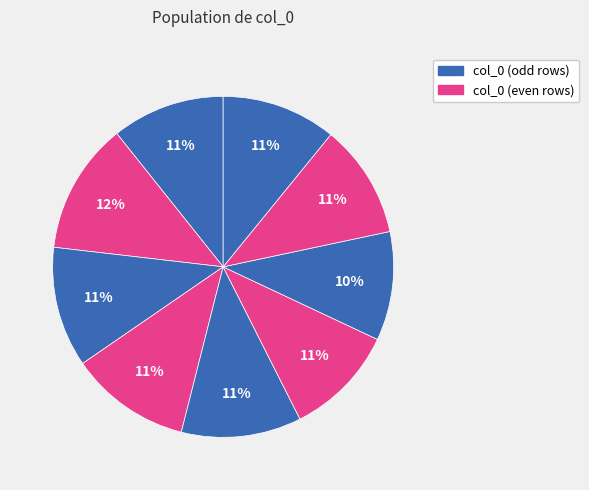

How many segments does this pie chart have?

9